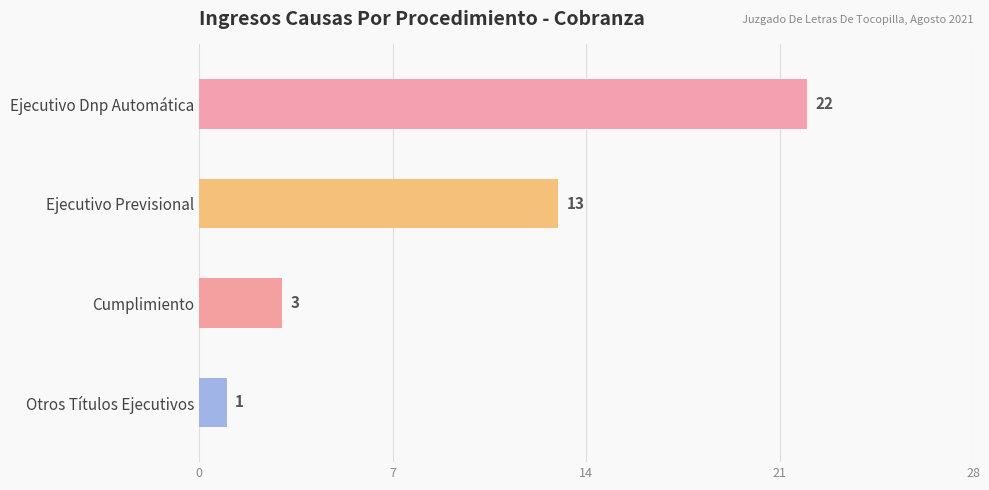

What is the smallest value displayed?

1